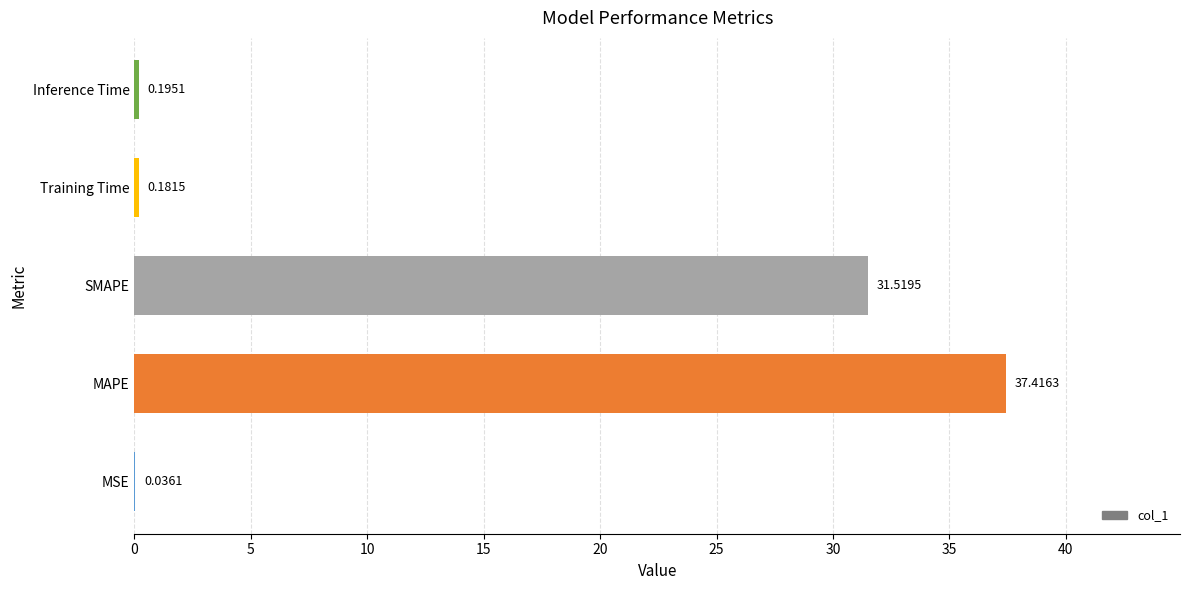

Between MSE and SMAPE, which is larger?

SMAPE